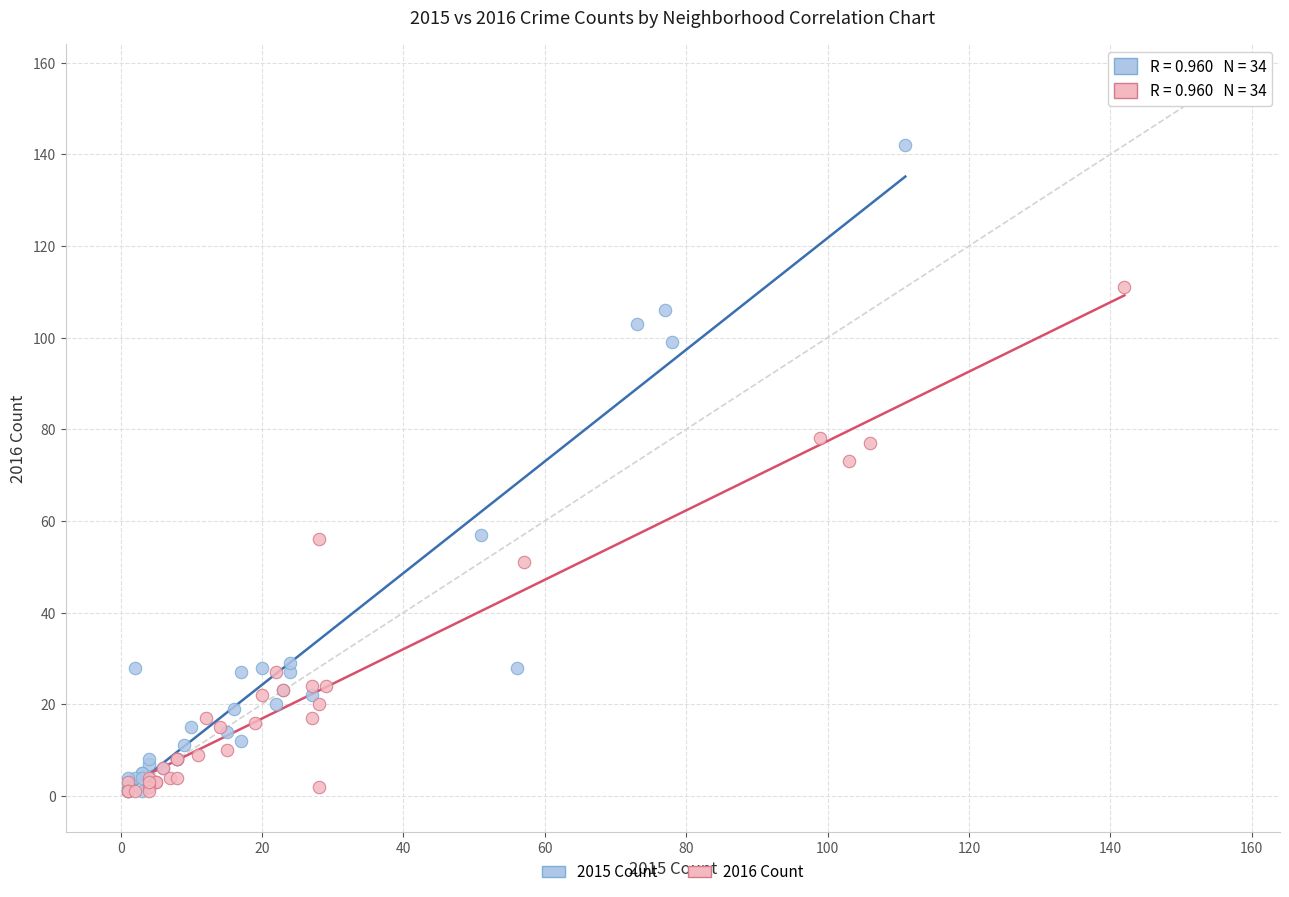

Which series contains the highest Y value?

2015 Count